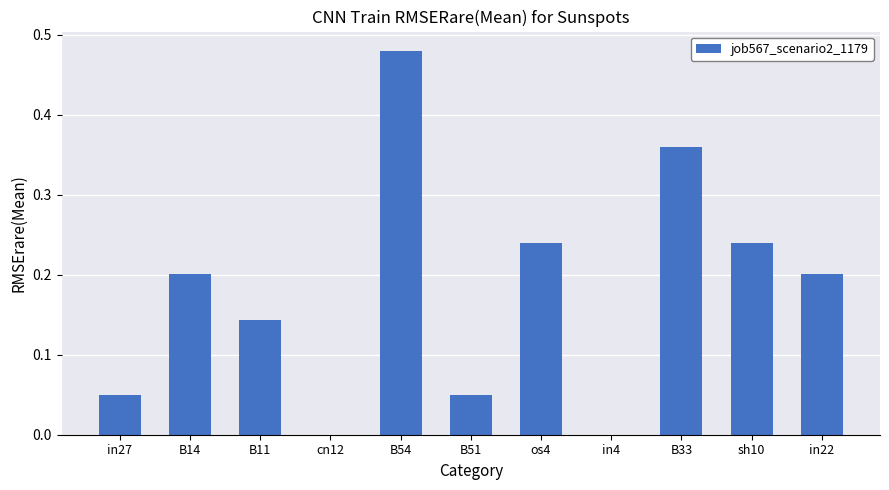

What is the sum of all values?

2.0